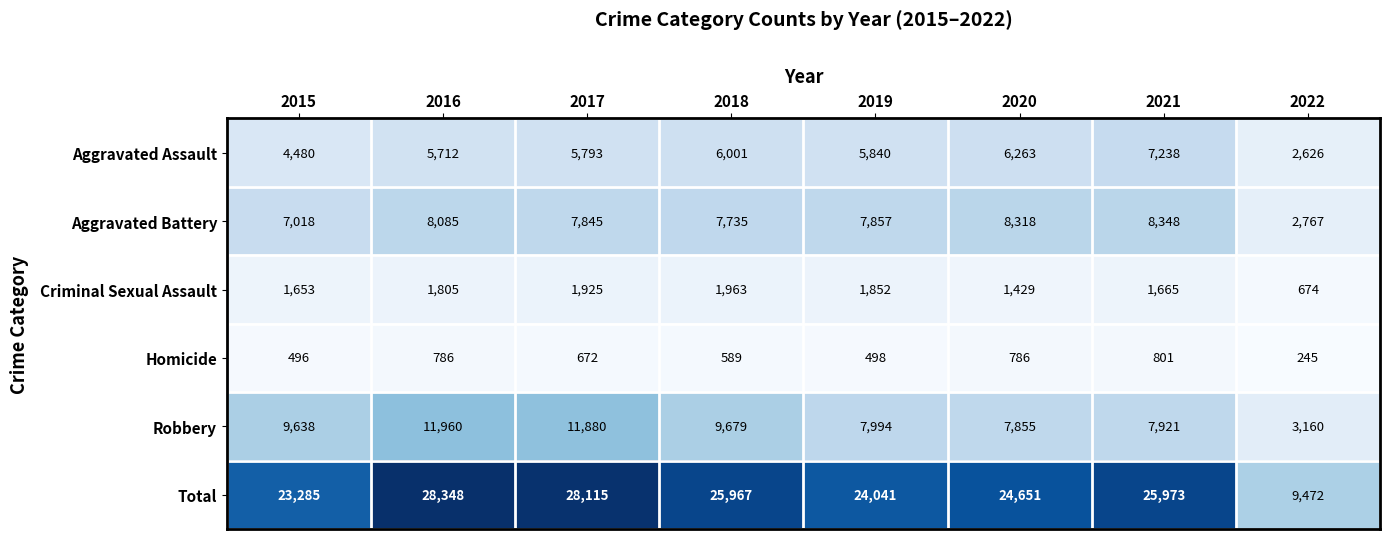

The Total series shows 25973 at 2021. True or false?

True